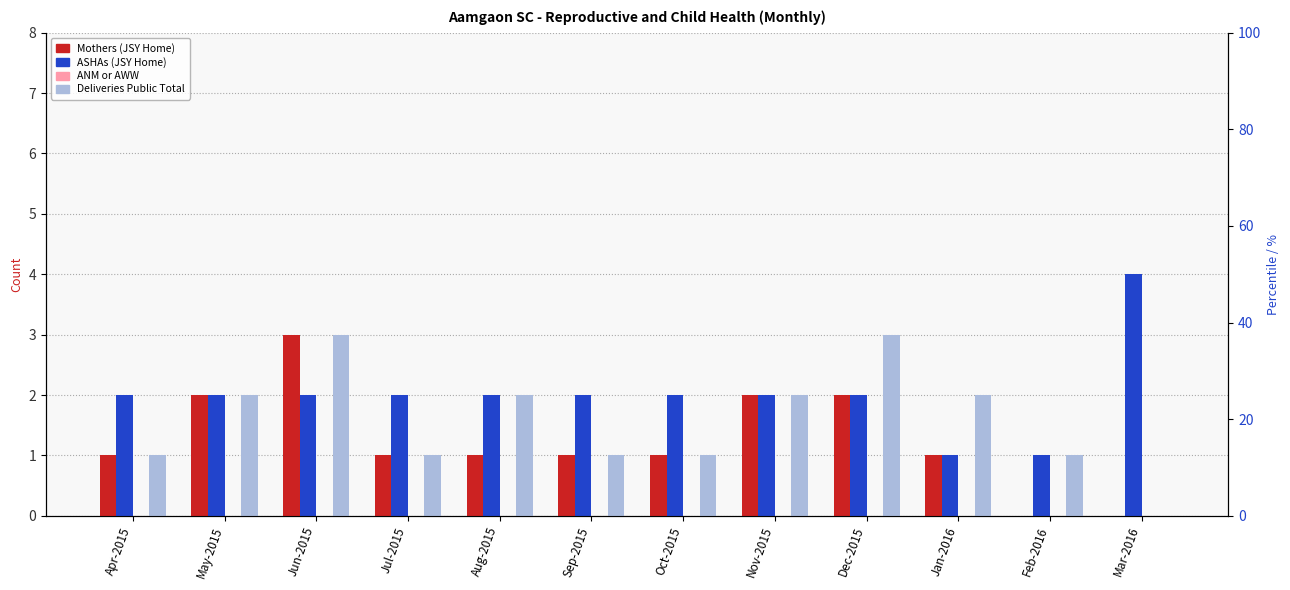

How many values in Deliveries Public Total are above zero?

11